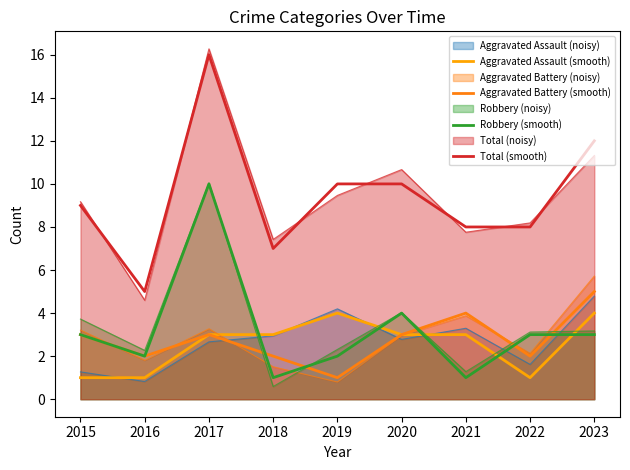

How many values in the Aggravated Assault (smooth) series are below 3?

3